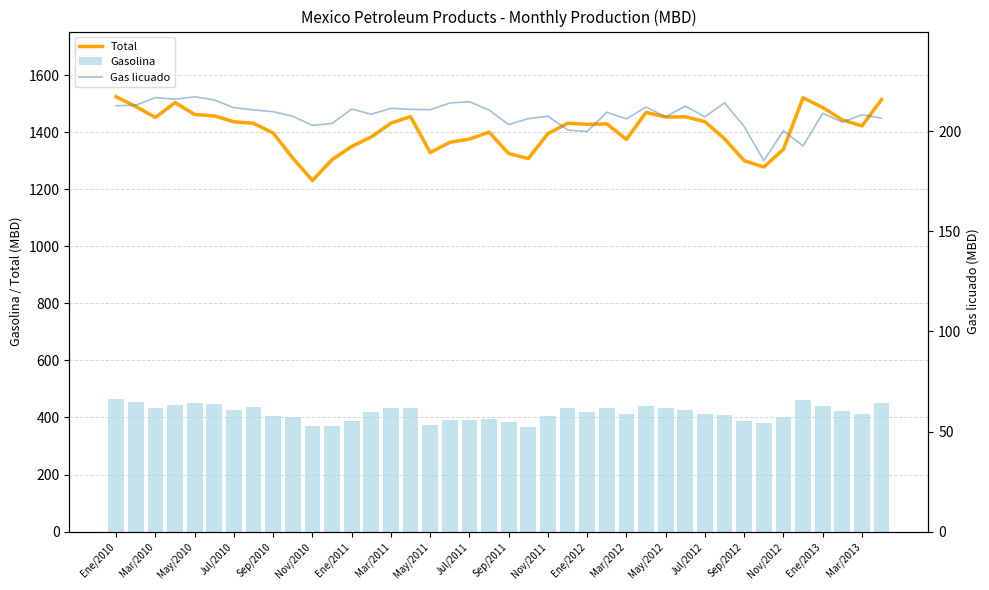

What is the difference between the second highest and minimum values in the Gas licuado series?

31.5